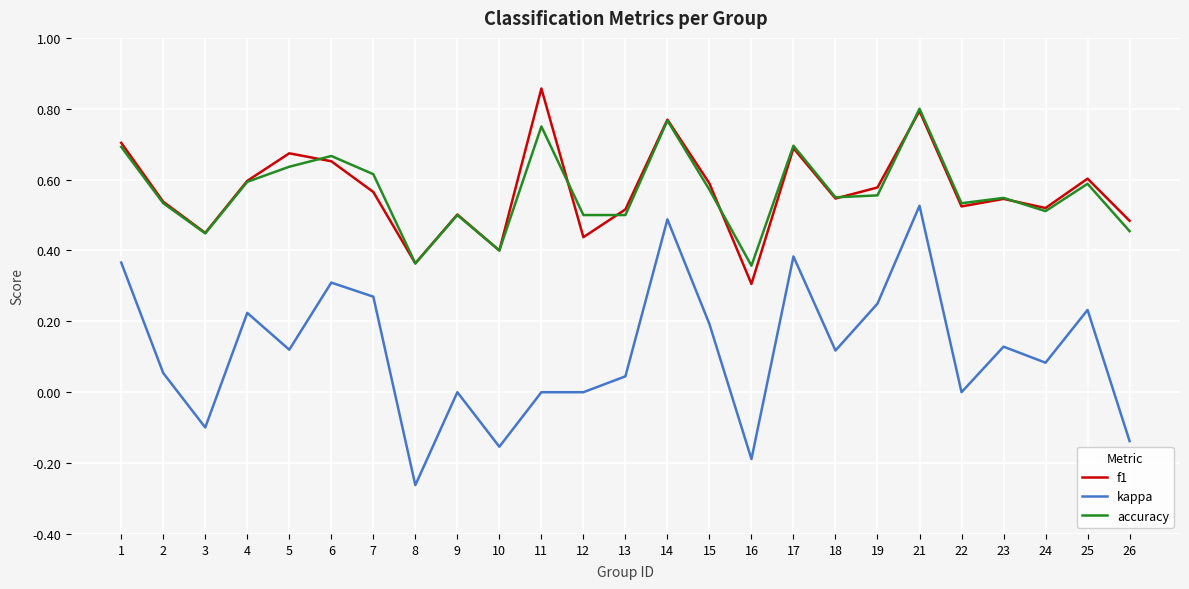

At how many categories does at least one series exceed 0?

25